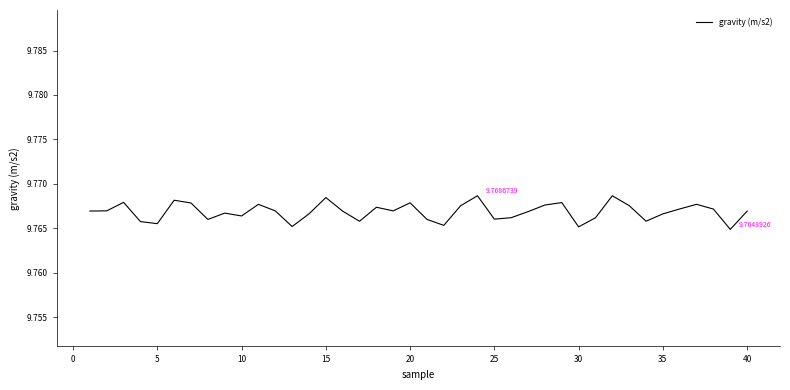

Is this an area chart (filled region under the line)?

No